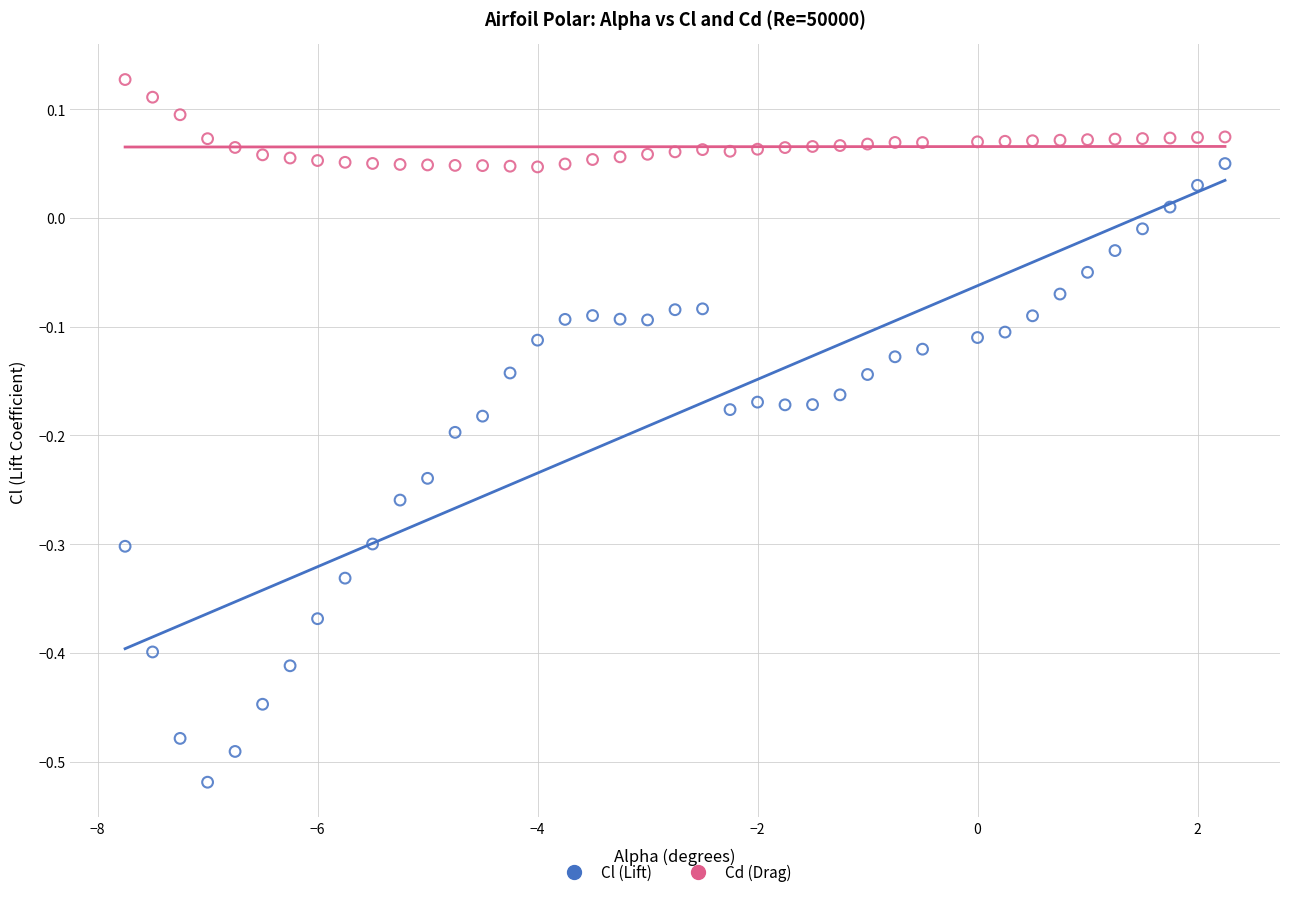

Across all data points, what is the range of X values (max minus min)?

10.0